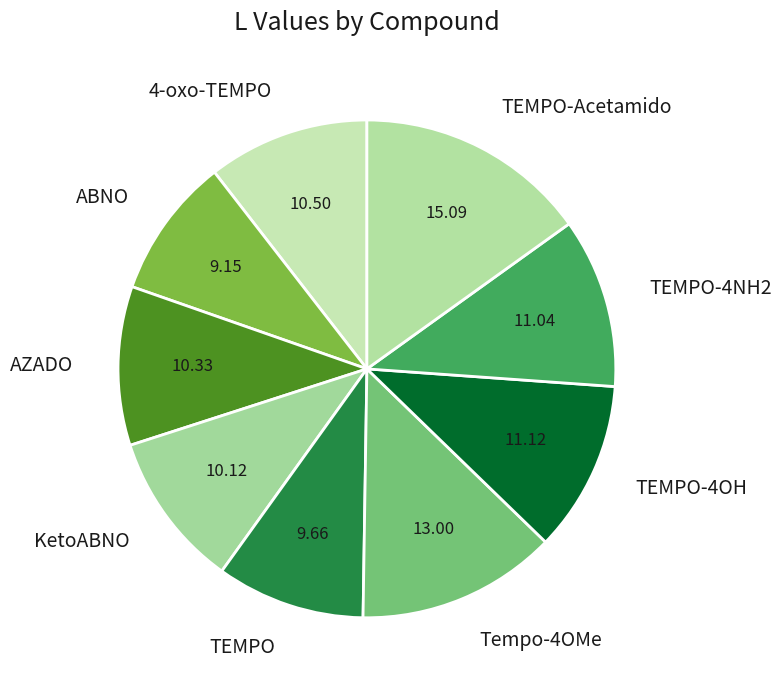

Which slice is the largest?

TEMPO-Acetamido